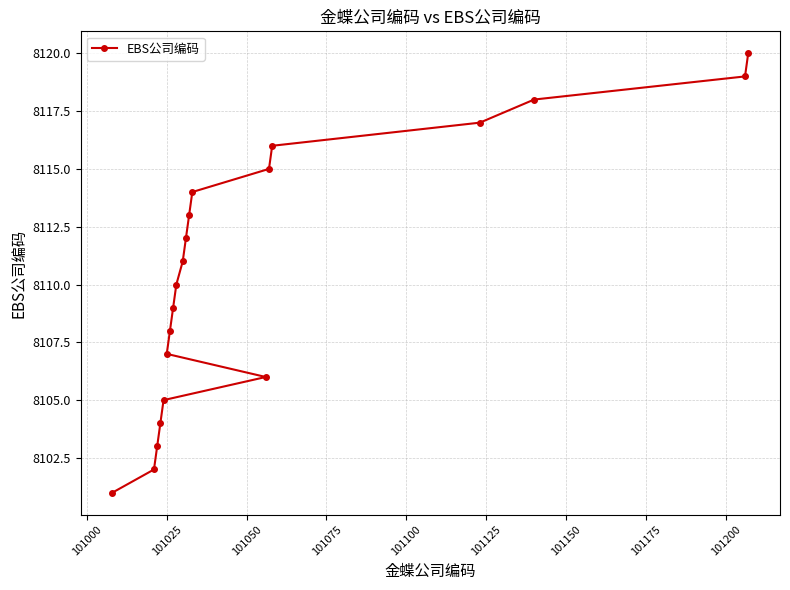

Reading left to right, transcribe all the data shown in this chart.

8101	8102	8103	8104	8105	8107	8108	8109	8110	8111	8112	8113	8114	8106	8115	8116	8117	8118	8119	8120